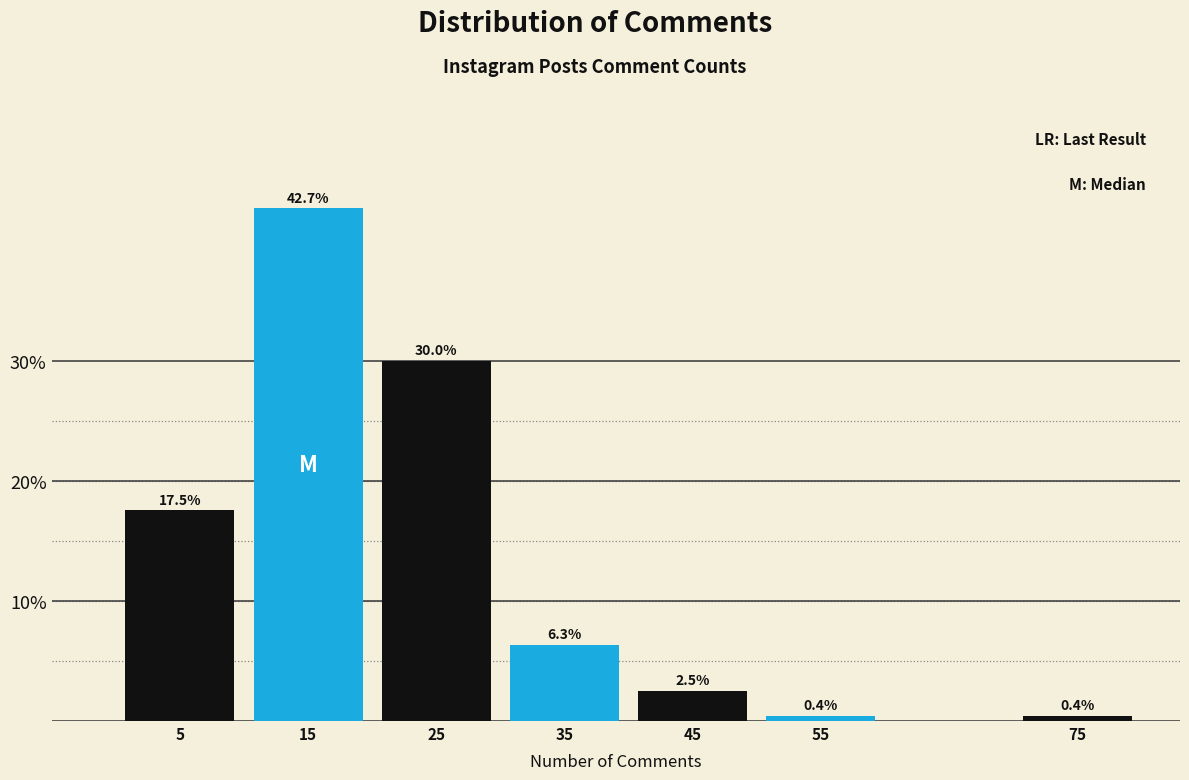

Reading right to left, extract all data points from this chart.

75=0.4	55=0.4	45=2.5	35=6.3	25=30.0	15=42.7	5=17.5